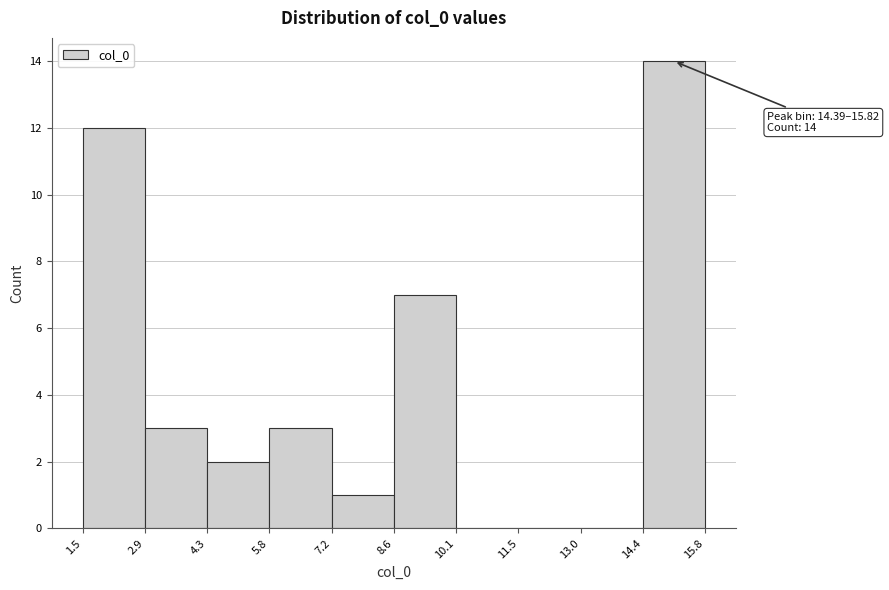

Which range on the x-axis has the tallest bar?

14.4 to 15.8